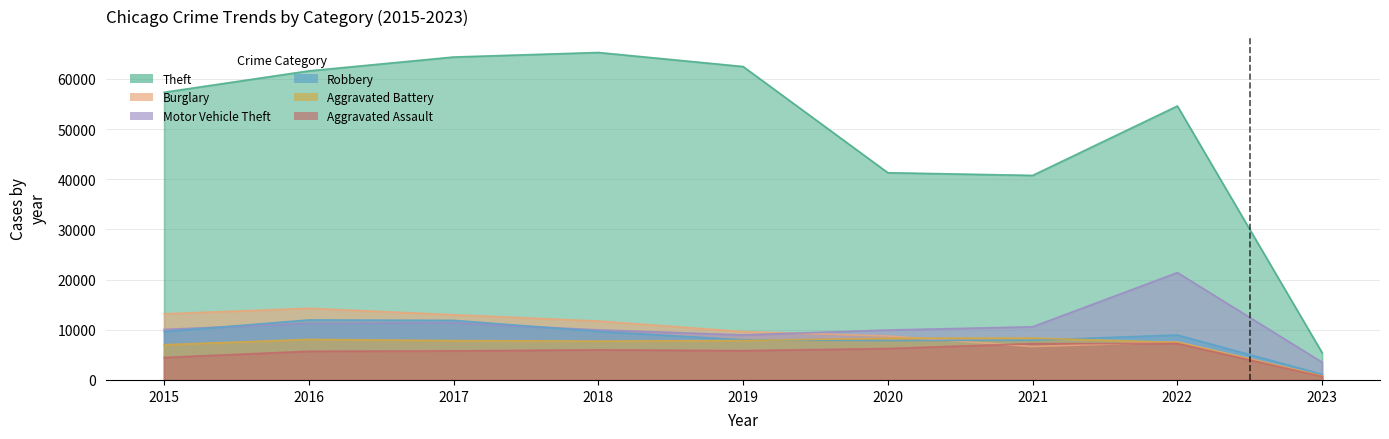

Between 2018 and 2021, which series saw the biggest shift?

Theft